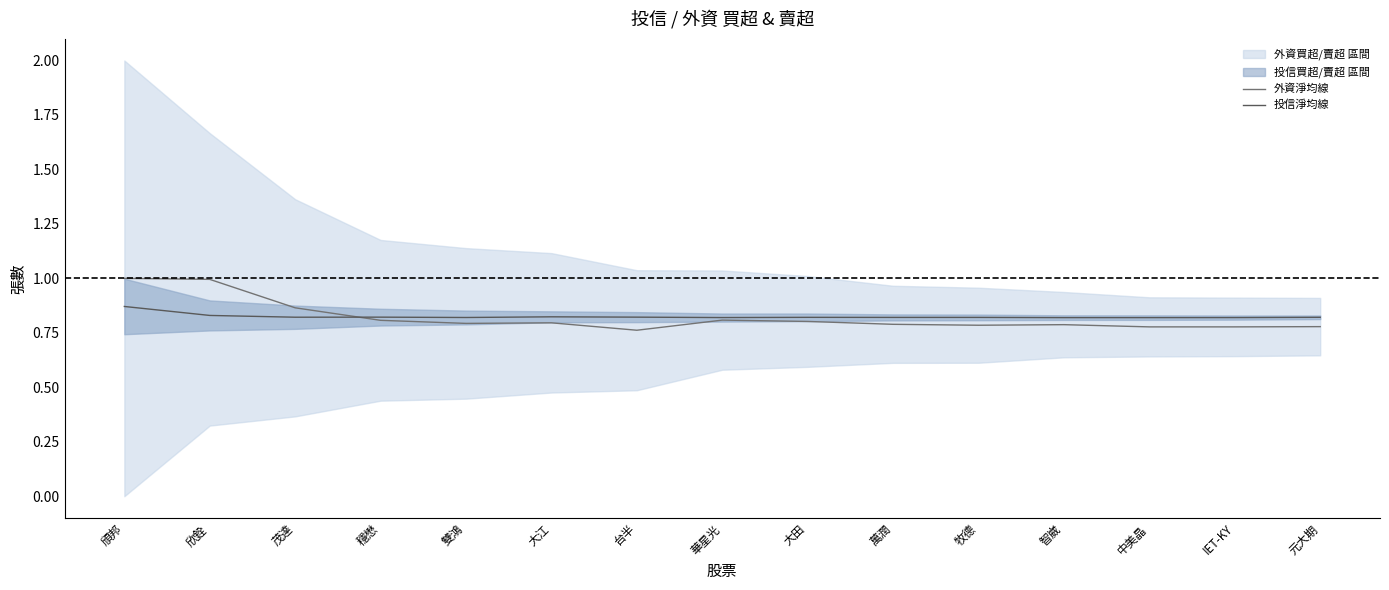

The 外資淨均線 series shows 0.8 at 元大期. True or false?

True